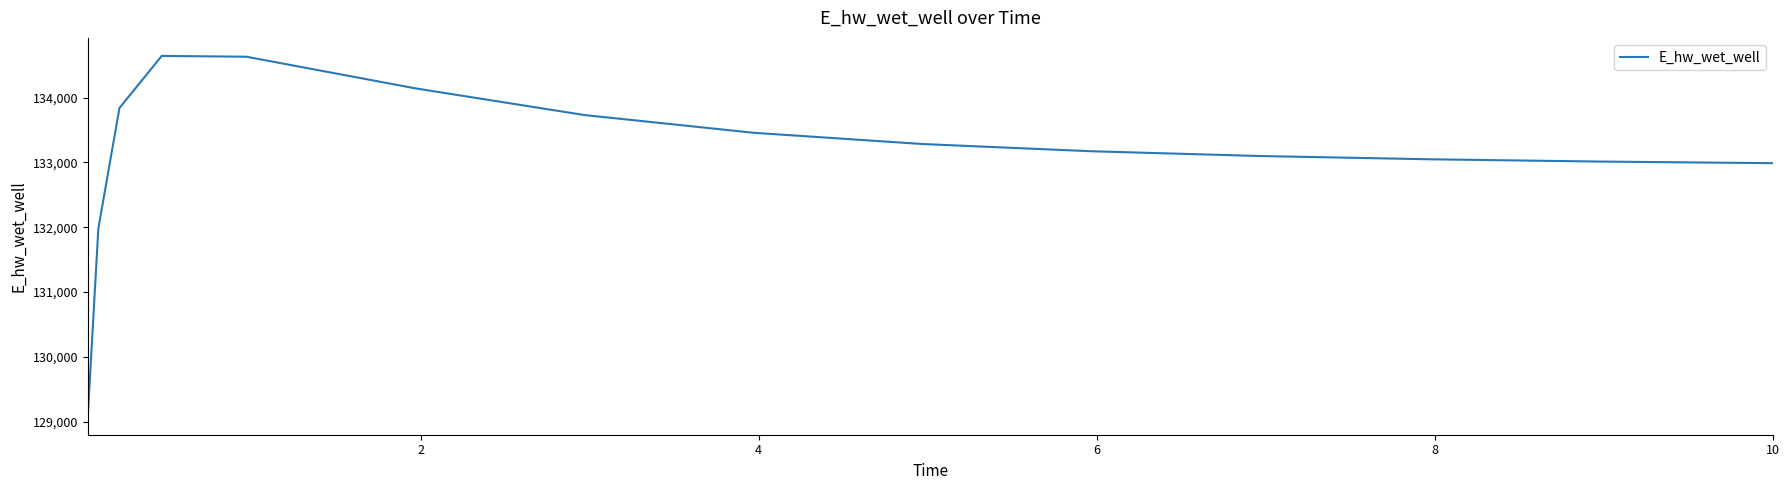

What is the maximum value shown in the chart?

134643.8